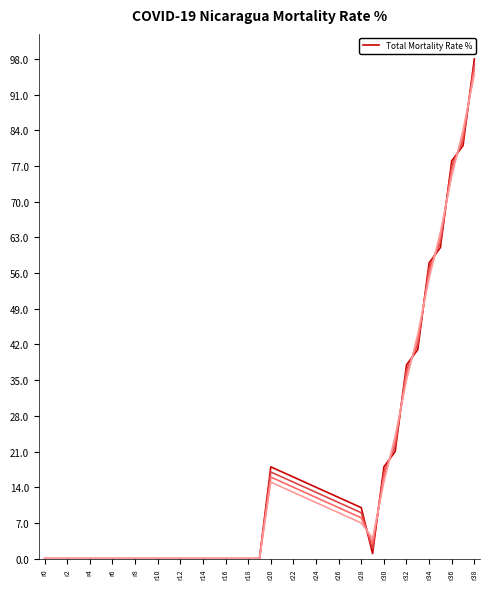

What is the maximum value shown in the chart?

98.0